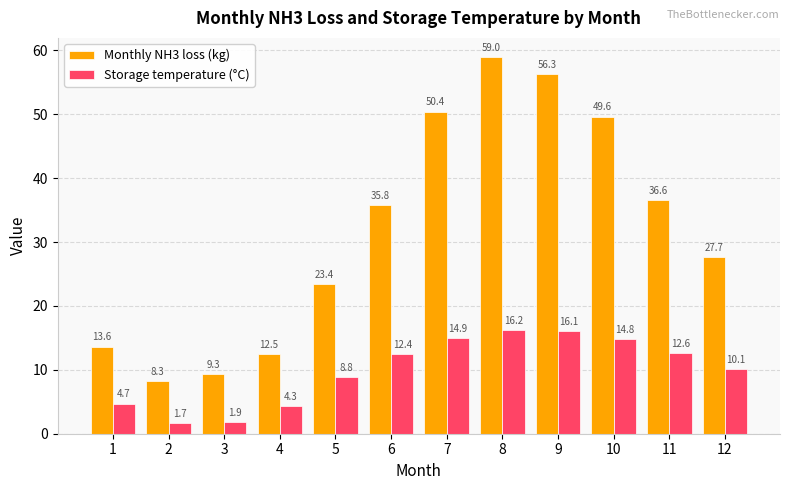

How many bars are there in each group?

2